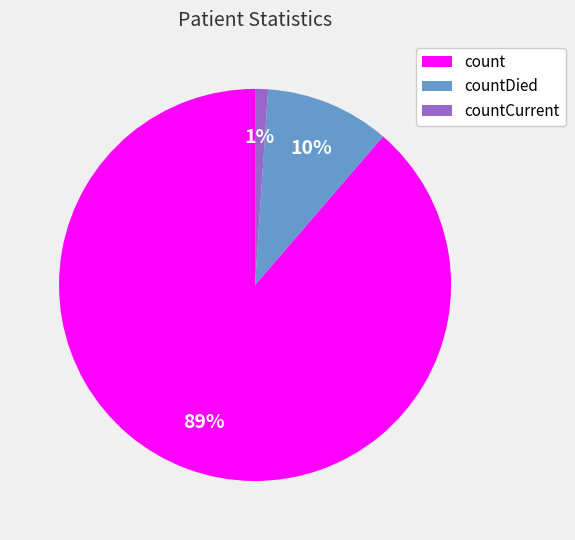

To the nearest percent, what is the combined percentage of countCurrent and countDied?

11%